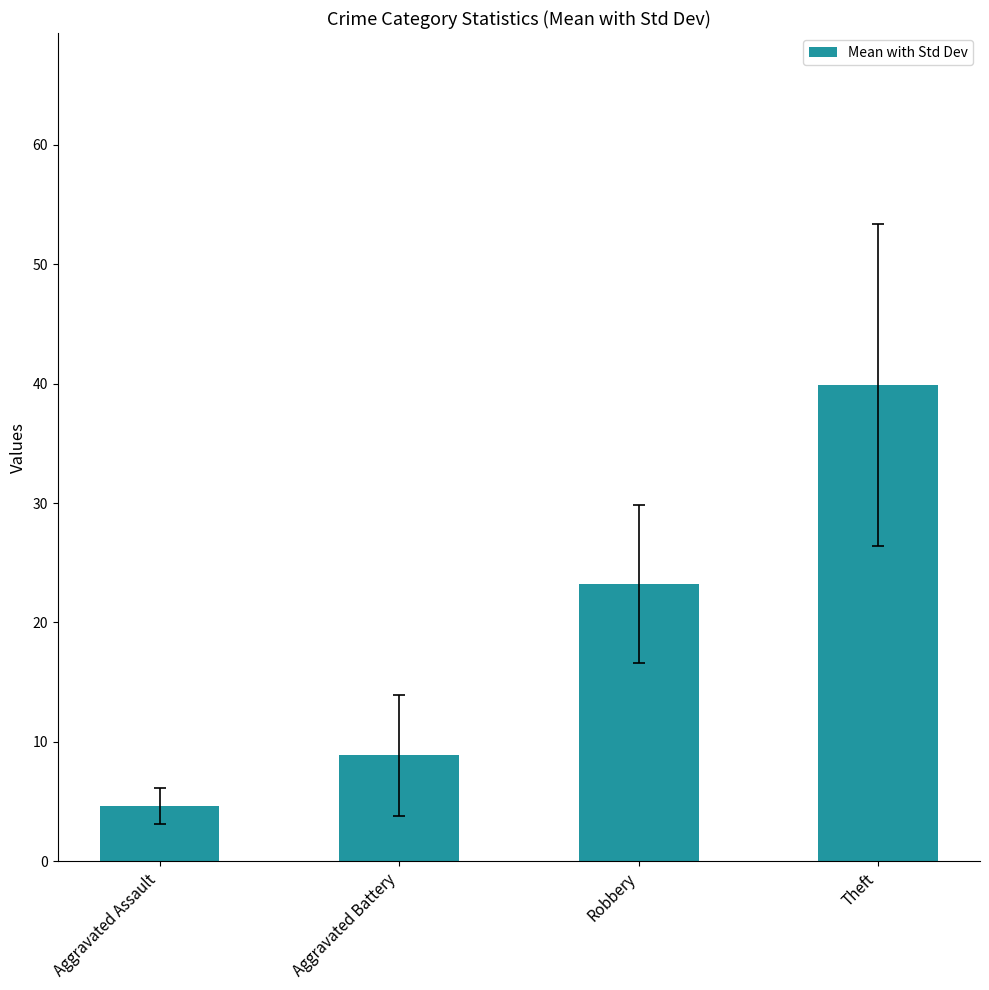

List the labels in order of value, largest first.

Theft, Robbery, Aggravated Battery, Aggravated Assault